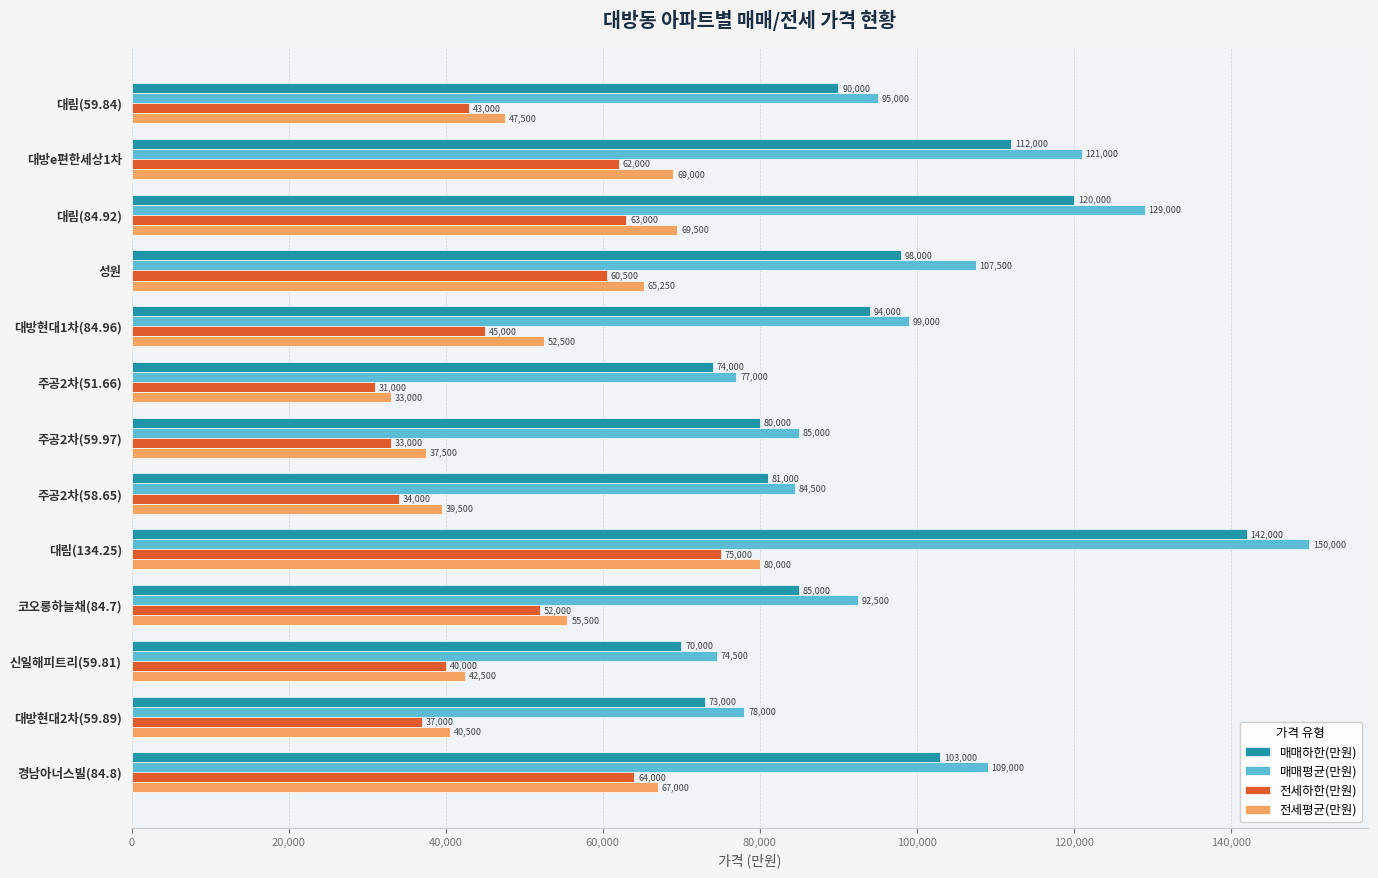

Which series has the widest spread of values?

매매평균(만원)